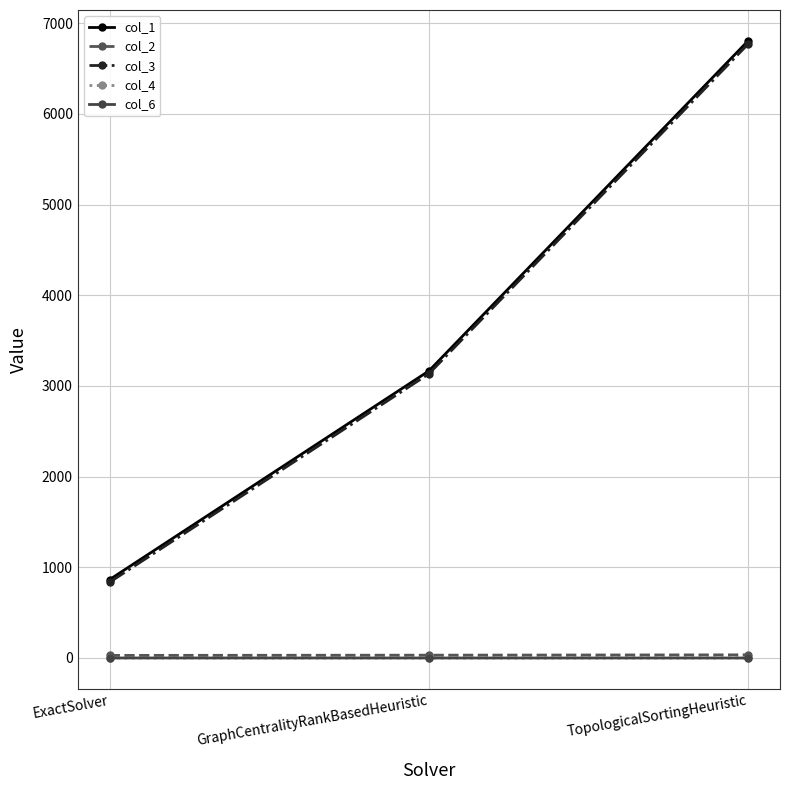

The value of col_4 at ExactSolver is 0.6. True or false?

True